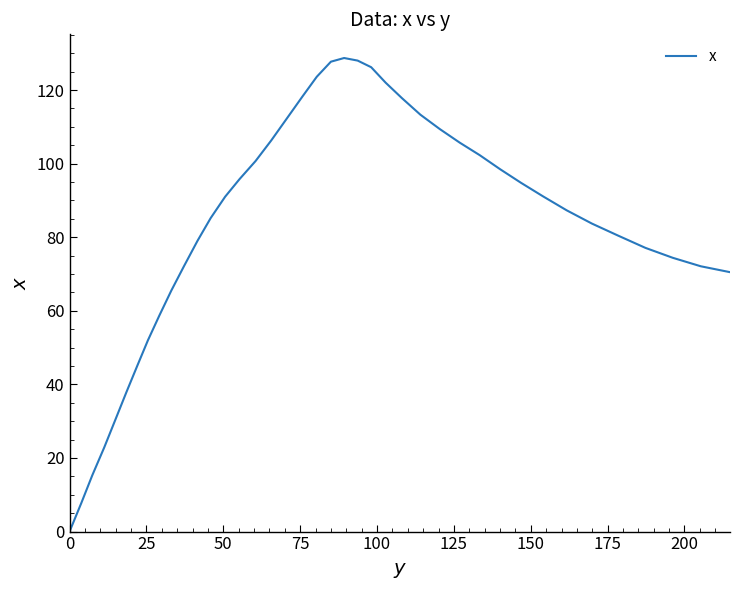

What is the difference between the maximum and minimum values?

128.7